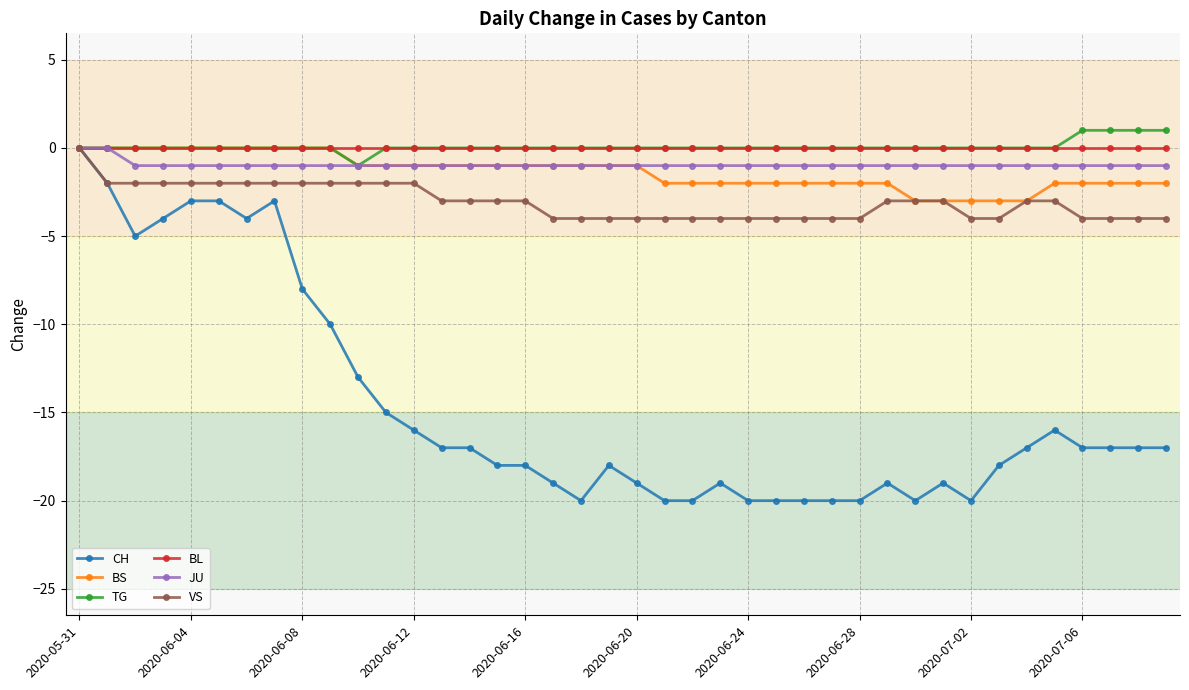

What is the value of the JU point at the 14th from the left?

-1